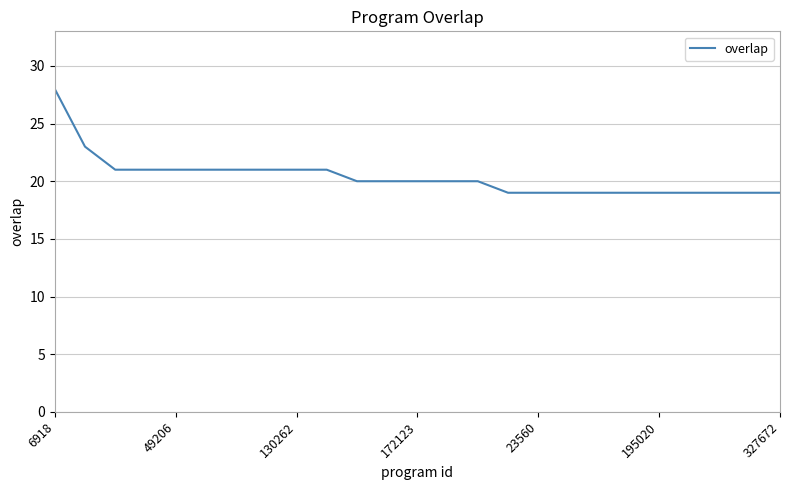

How many values are between 19 and 21?

23